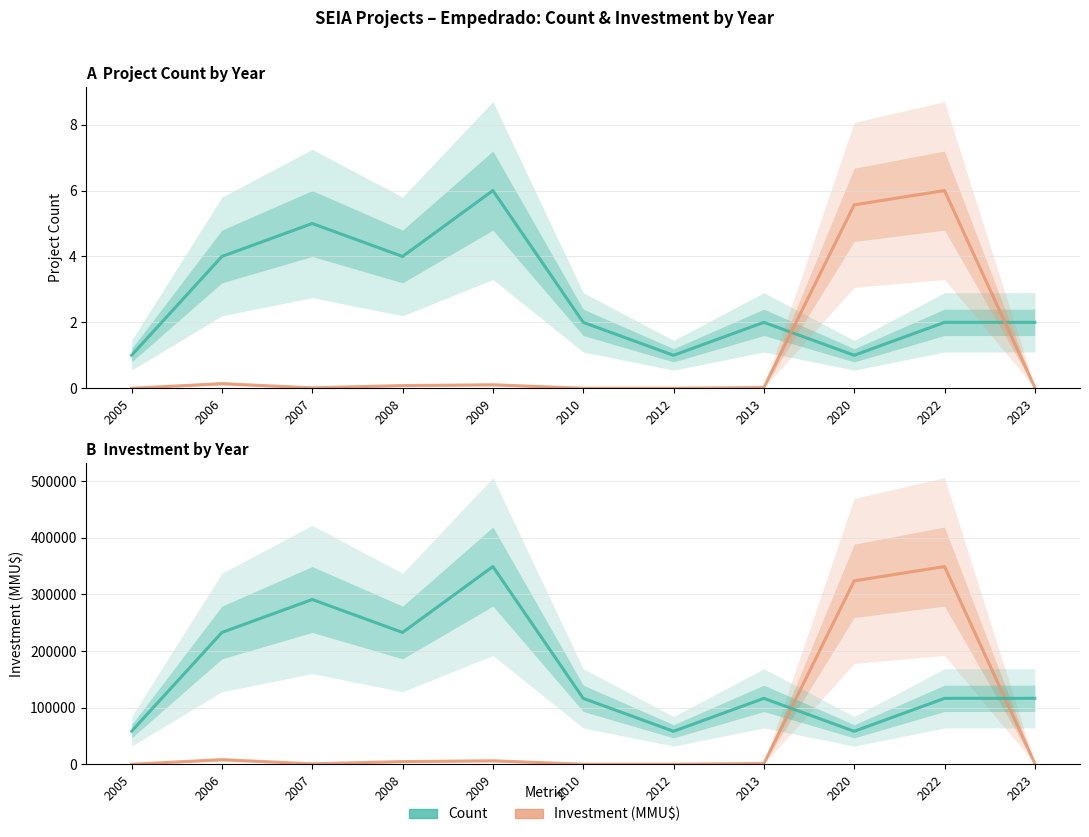

What is the maximum value shown in the chart?

349307.0